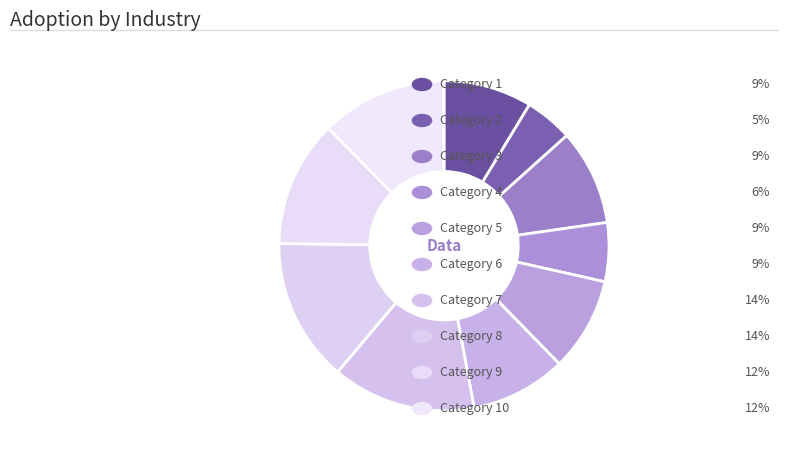

How many segments does this pie chart have?

10